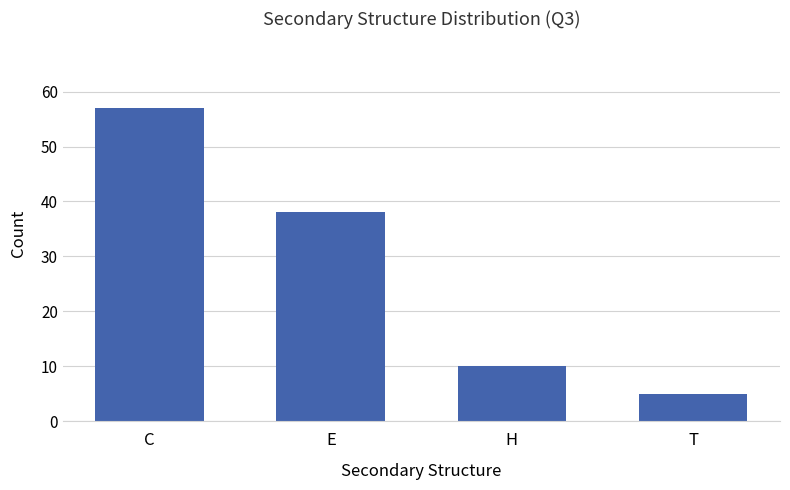

Rank the categories by value from highest to lowest.

C, E, H, T